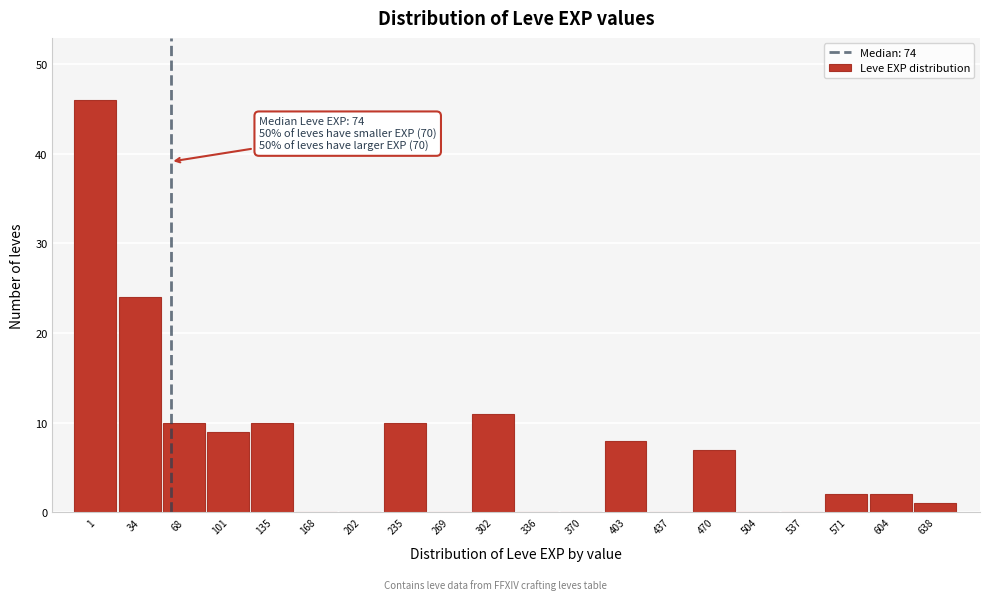

Reading left to right, list all the values displayed in this chart.

1=46	34=24	68=10	101=9	135=10	168=0	202=0	235=10	269=0	302=11	336=0	370=0	403=8	437=0	470=7	504=0	537=0	571=2	604=2	638=1